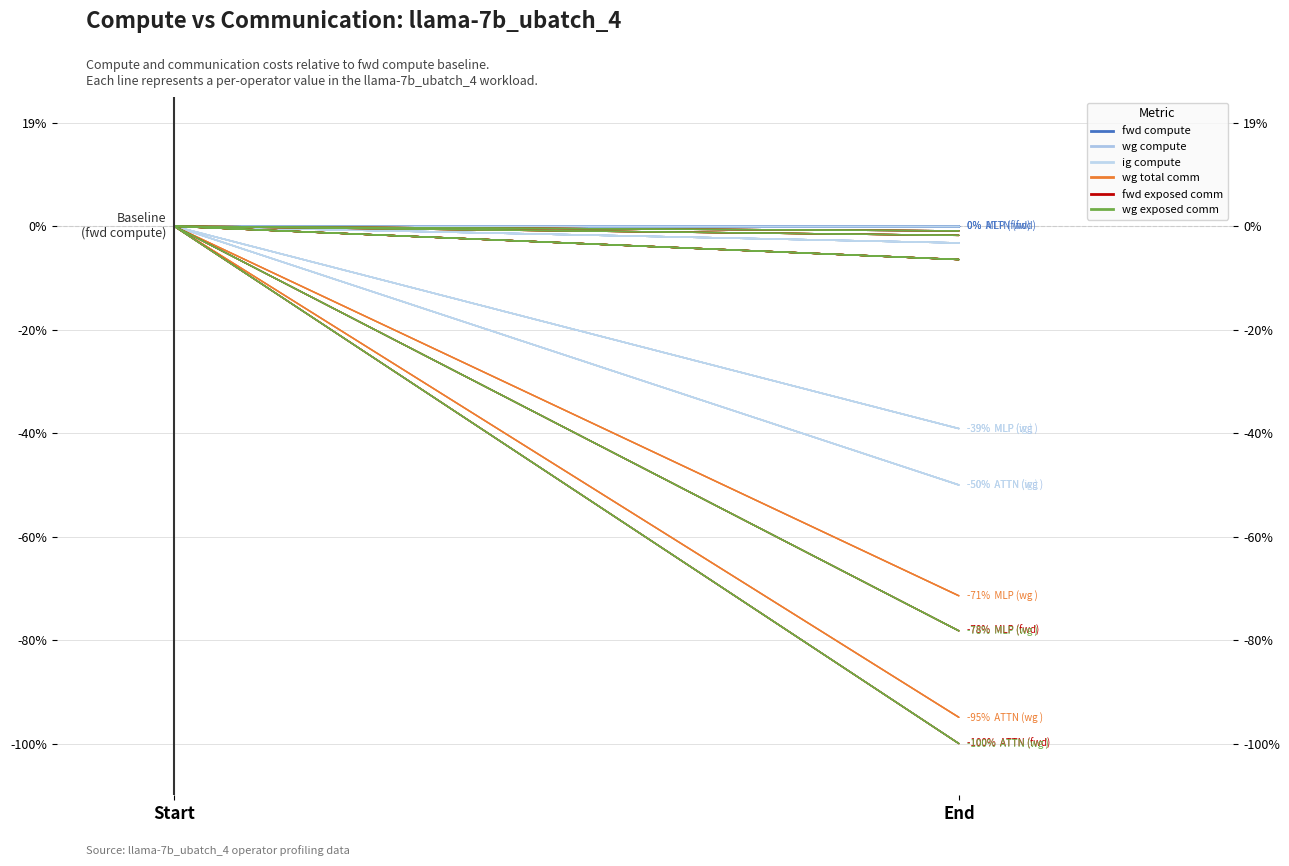

What is the label of the 2nd point from the left?

End